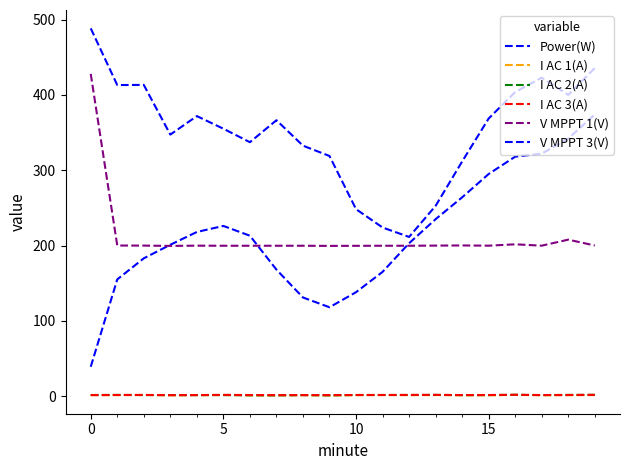

Where is V MPPT 1(V) nearest to the value 313?

18